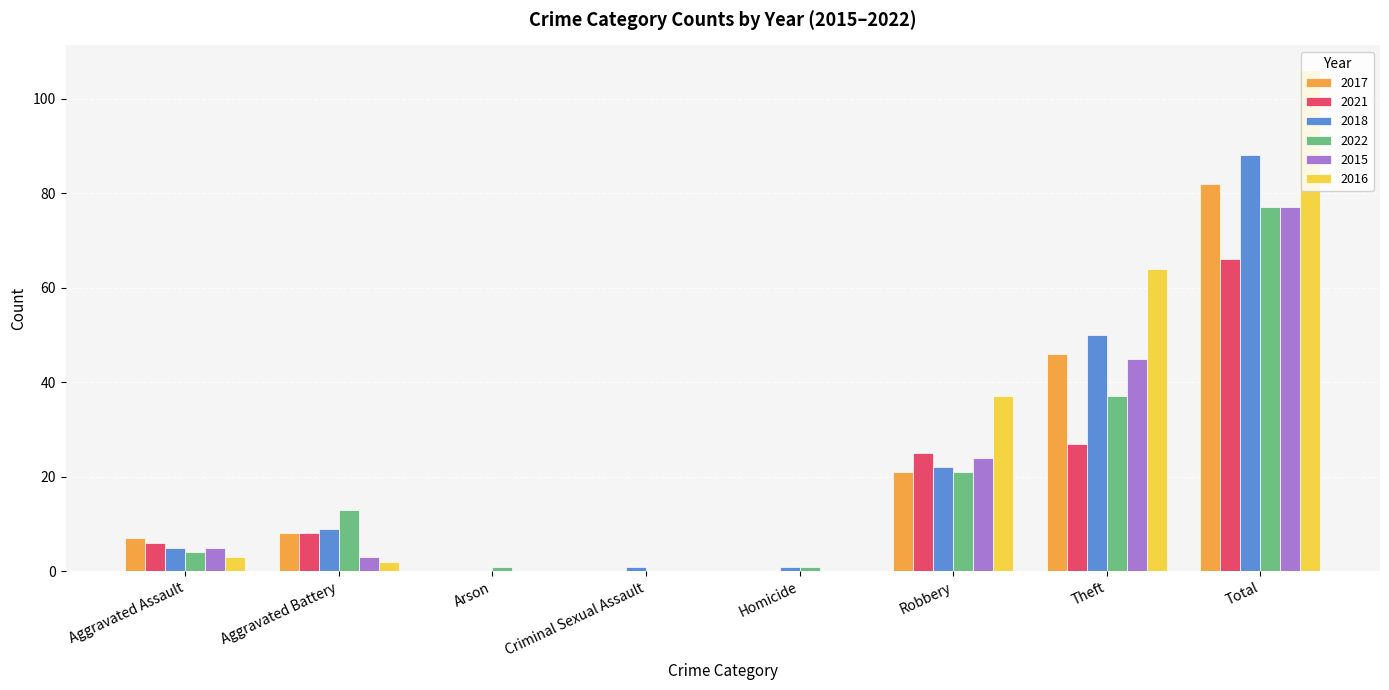

Reading right to left, list all the values displayed in this chart.

2017: Total=82	Theft=46	Robbery=21	Homicide=0	Criminal Sexual Assault=0	Arson=0	Aggravated Battery=8	Aggravated Assault=7
2021: Total=66	Theft=27	Robbery=25	Homicide=0	Criminal Sexual Assault=0	Arson=0	Aggravated Battery=8	Aggravated Assault=6
2018: Total=88	Theft=50	Robbery=22	Homicide=1	Criminal Sexual Assault=1	Arson=0	Aggravated Battery=9	Aggravated Assault=5
2022: Total=77	Theft=37	Robbery=21	Homicide=1	Criminal Sexual Assault=0	Arson=1	Aggravated Battery=13	Aggravated Assault=4
2015: Total=77	Theft=45	Robbery=24	Homicide=0	Criminal Sexual Assault=0	Arson=0	Aggravated Battery=3	Aggravated Assault=5
2016: Total=106	Theft=64	Robbery=37	Homicide=0	Criminal Sexual Assault=0	Arson=0	Aggravated Battery=2	Aggravated Assault=3